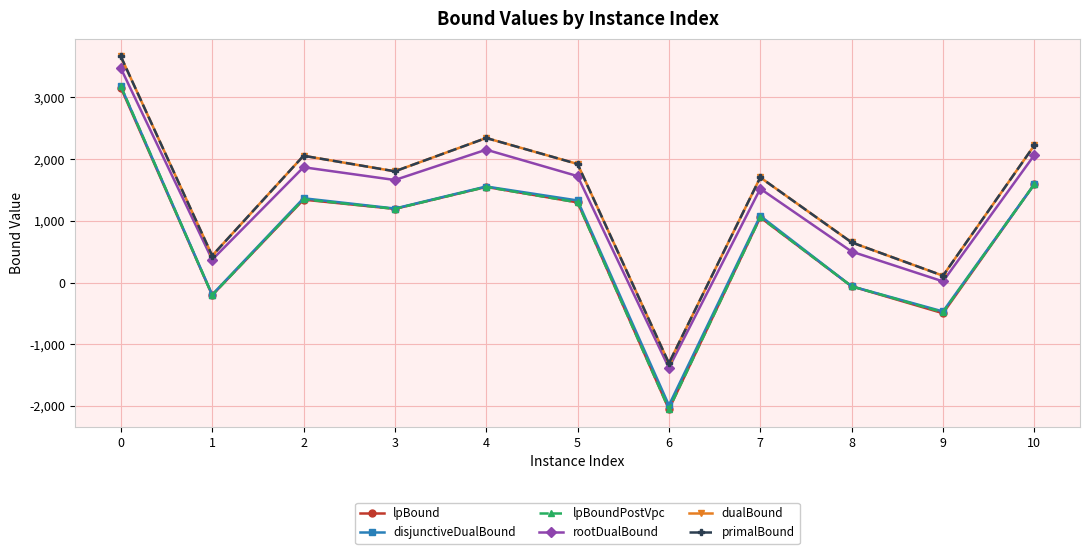

The rootDualBound series shows 3112.1 at 2. True or false?

False